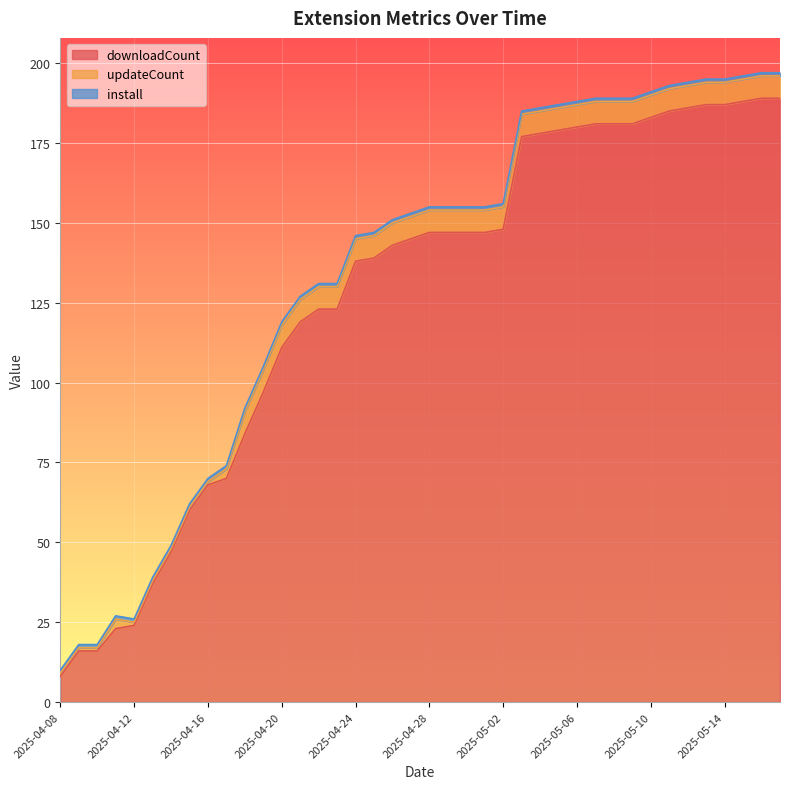

Between 2025-04-11 and 2025-05-12, which series saw the biggest shift?

downloadCount